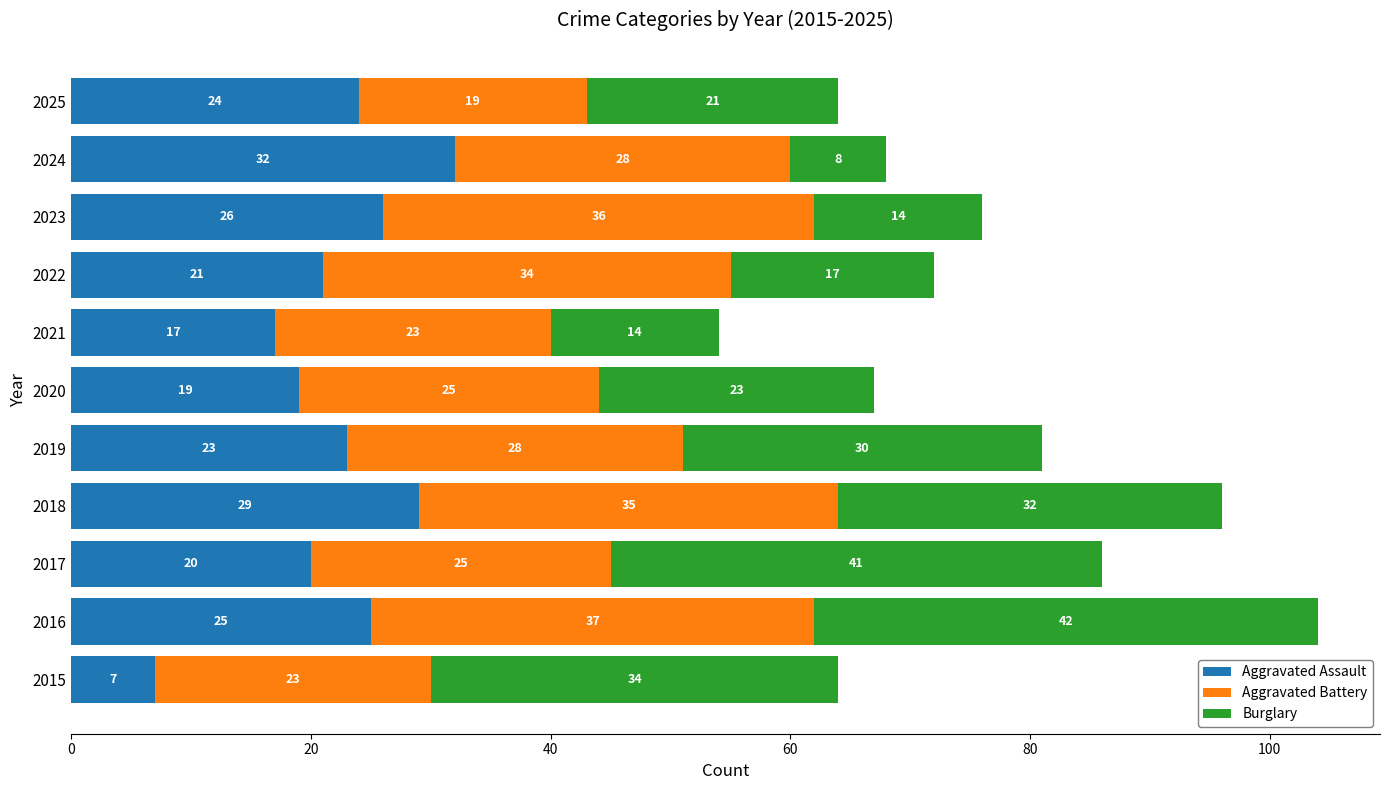

Is it true that Aggravated Assault equals 42 at 2018?

False